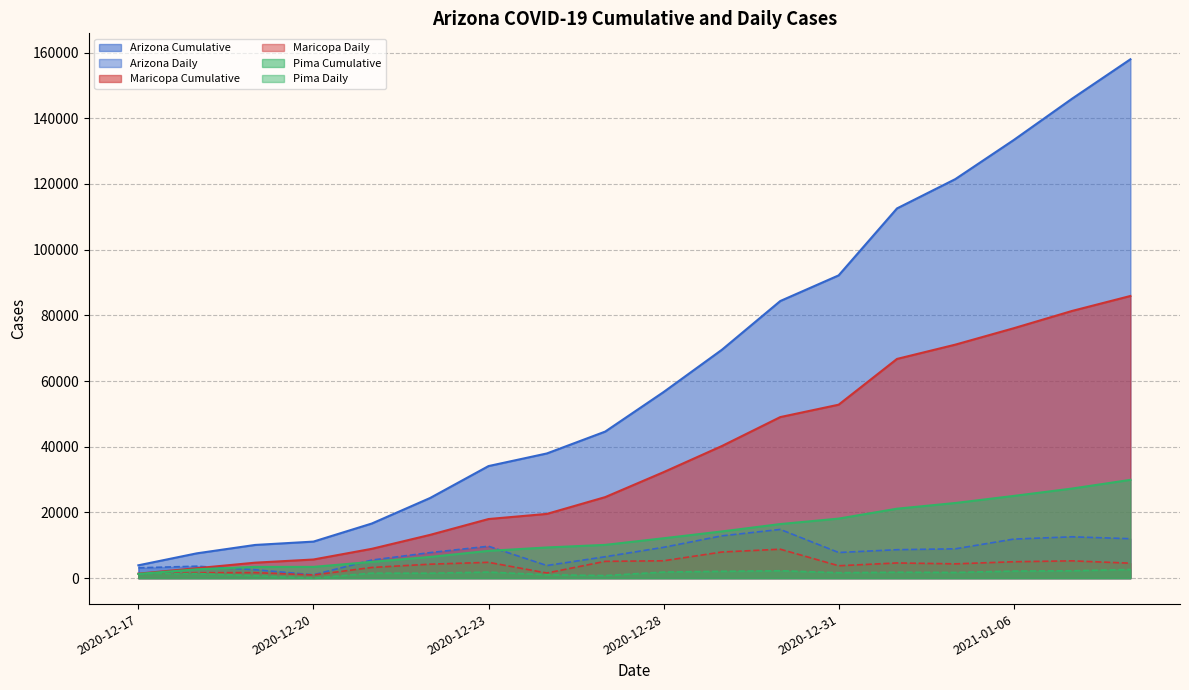

What is the difference between the highest and lowest values at 2020-12-28?

54804